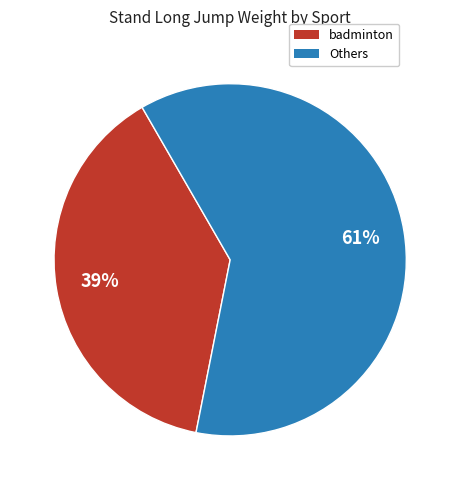

To the nearest percent, what is the average slice percentage?

50%